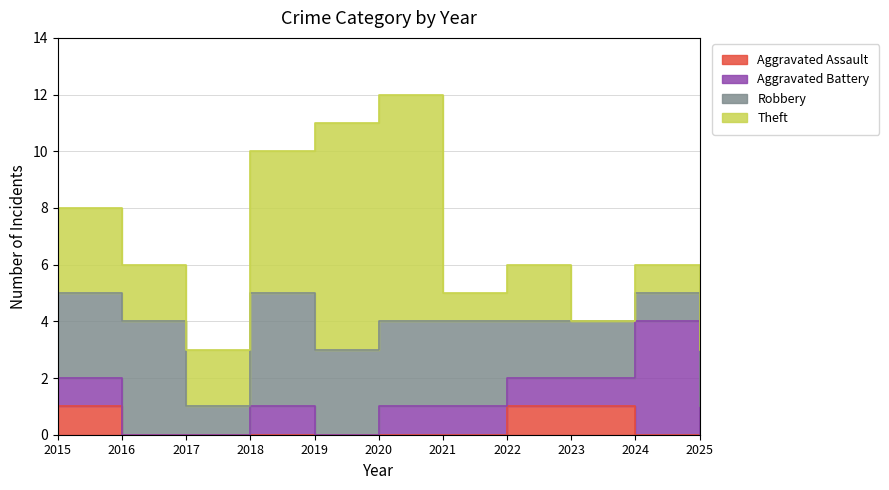

What is the average value of the Theft series?

3